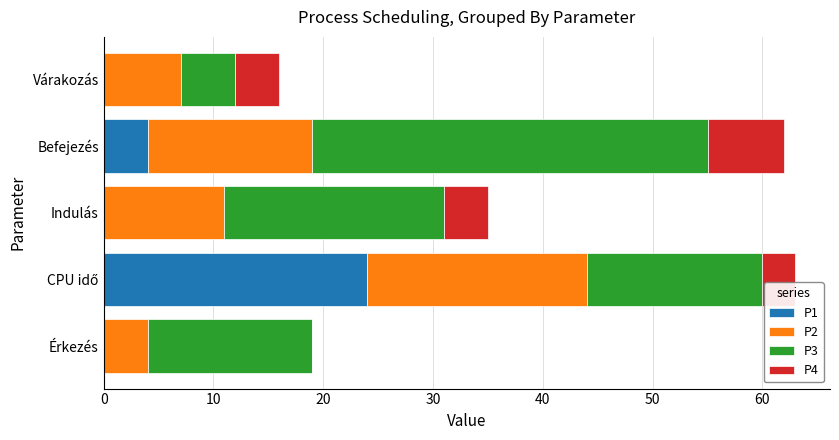

True or false: P1 has a value of -14 at Indulás.

False